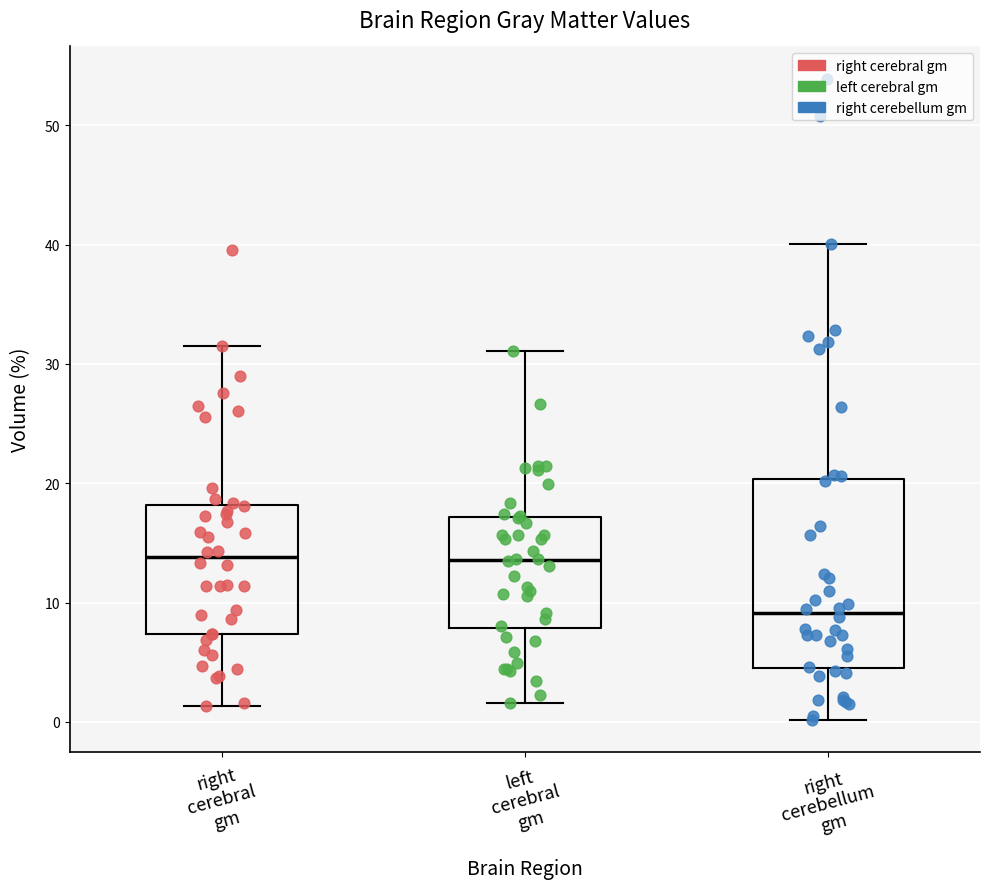

Where does the median line of the box for left cerebral gm sit on the y-axis? The values are not printed on the chart, so give them approximately, as read against the axis.

14